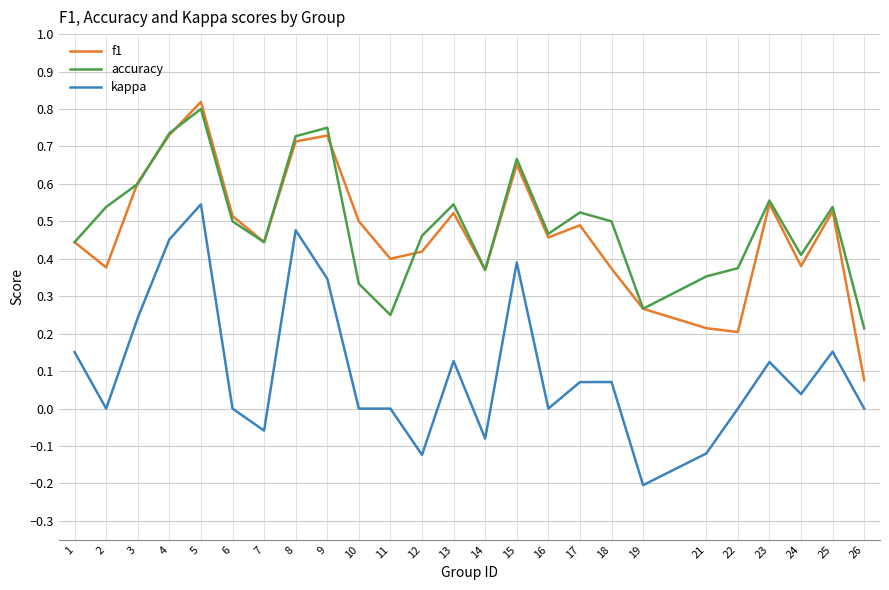

True or false: kappa and accuracy cross at least once.

False